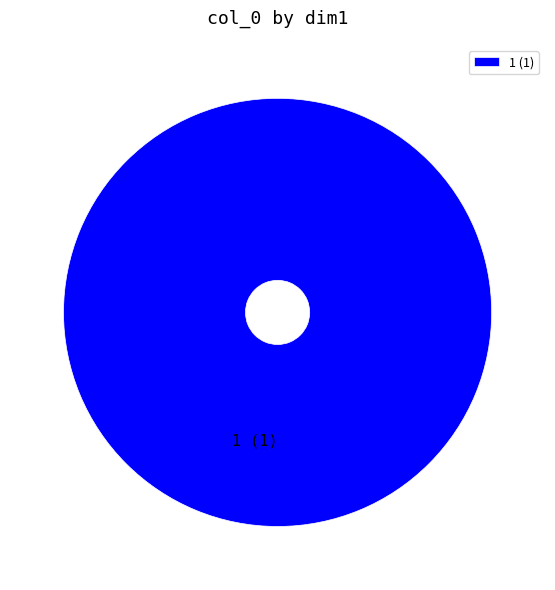

Does 1 (1) account for over 50% of the chart?

Yes